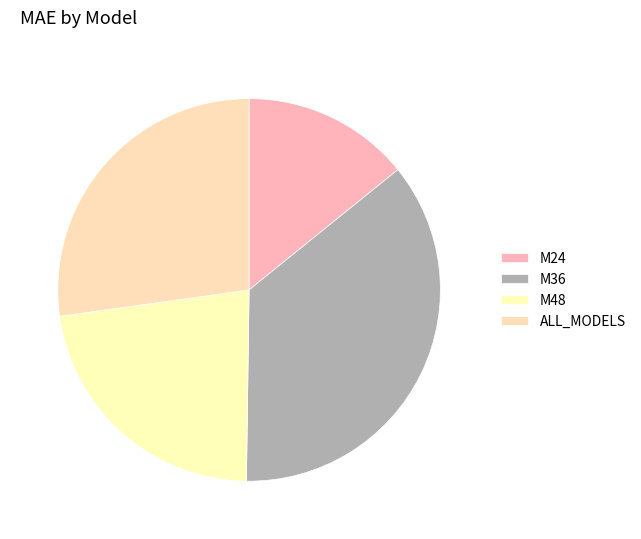

Between M36 and M48, which is larger?

M36